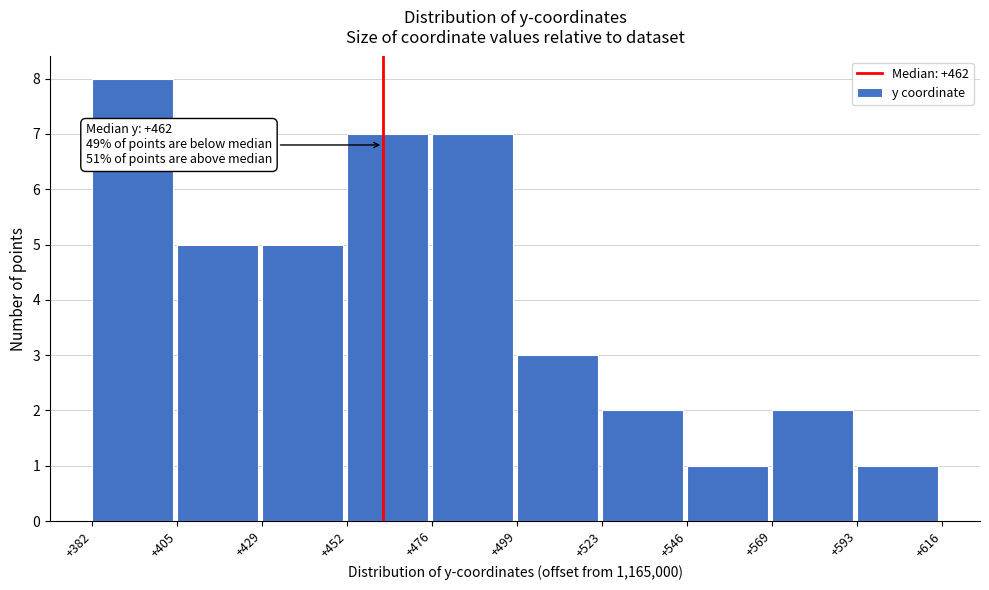

Reading left to right, transcribe all the data shown in this chart.

+382=8	+405=5	+429=5	+452=7	+476=7	+499=3	+523=2	+546=1	+569=2	+593=1